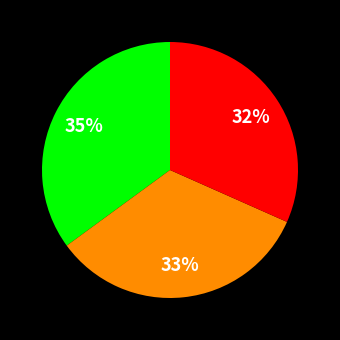

To the nearest percent, what is the average slice percentage?

33%